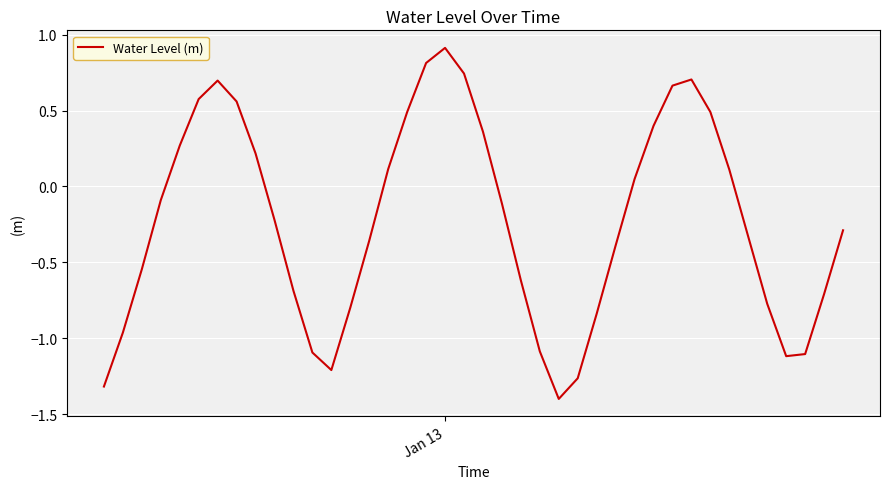

What is the minimum value shown in the chart?

-1.4